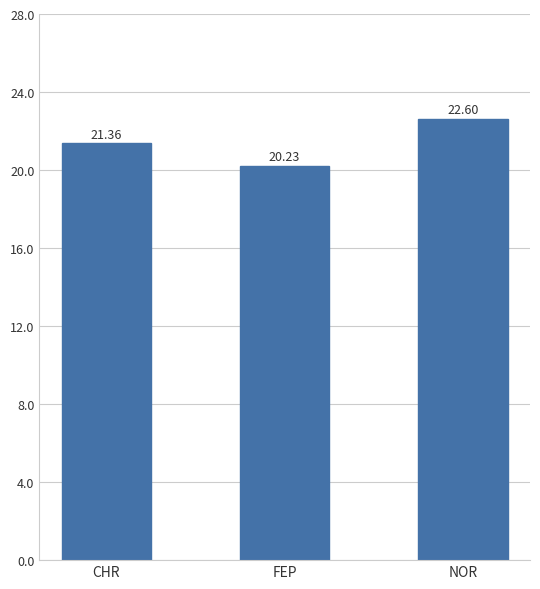

Reading left to right, what are all the values shown in this chart?

21.4	20.2	22.6